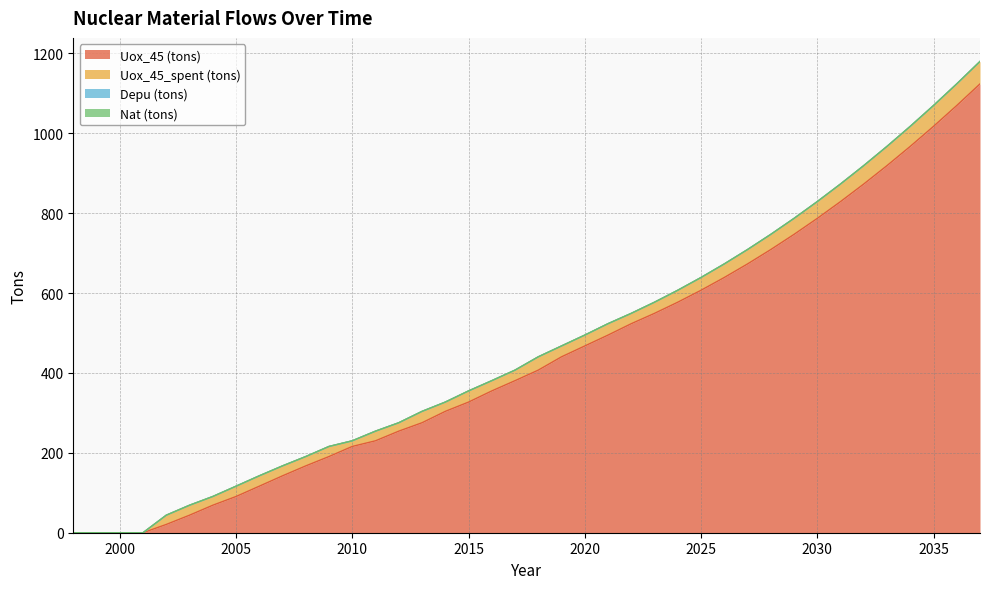

Reading right to left, transcribe all the data shown in this chart.

Uox_45 (tons): 1123.7	1069.5	1017.4	967.2	919.1	873.0	829.0	786.9	746.9	708.9	672.9	639.0	607.0	577.1	549.2	523.3	494.7	467.6	440.4	407.1	380.7	355.0	327.0	303.8	275.3	254.3	230.1	216.0	190.7	167.3	142.4	116.4	90.6	68.8	43.9	20.7	0.0	0.0	0.0	0.0
Uox_45_spent (tons): 56.2	54.2	52.2	50.1	48.1	46.1	44.1	42.0	40.0	38.0	36.0	34.0	31.9	29.9	27.9	25.9	28.6	27.2	27.2	33.3	26.4	25.7	27.9	23.2	28.5	21.0	24.2	14.1	25.3	23.4	24.9	26.0	25.8	21.8	25.0	23.1	0.0	0.0	0.0	0.0
Depu (tons): 0.0	0.0	0.0	0.0	0.0	0.0	0.0	0.0	0.0	0.0	0.0	0.0	0.0	0.0	0.0	0.0	0.0	0.0	0.0	0.0	0.0	0.0	0.0	0.0	0.0	0.0	0.0	0.0	0.0	0.0	0.0	0.0	0.0	0.0	0.0	0.0	0.0	0.0	0.0	0.0
Nat (tons): 0.0	0.0	0.0	0.0	0.0	0.0	0.0	0.0	0.0	0.0	0.0	0.0	0.0	0.0	0.0	0.0	0.0	0.0	0.0	0.0	0.0	0.0	0.0	0.0	0.0	0.0	0.0	0.0	0.0	0.0	0.0	0.0	0.0	0.0	0.0	0.0	0.0	0.0	0.0	0.0